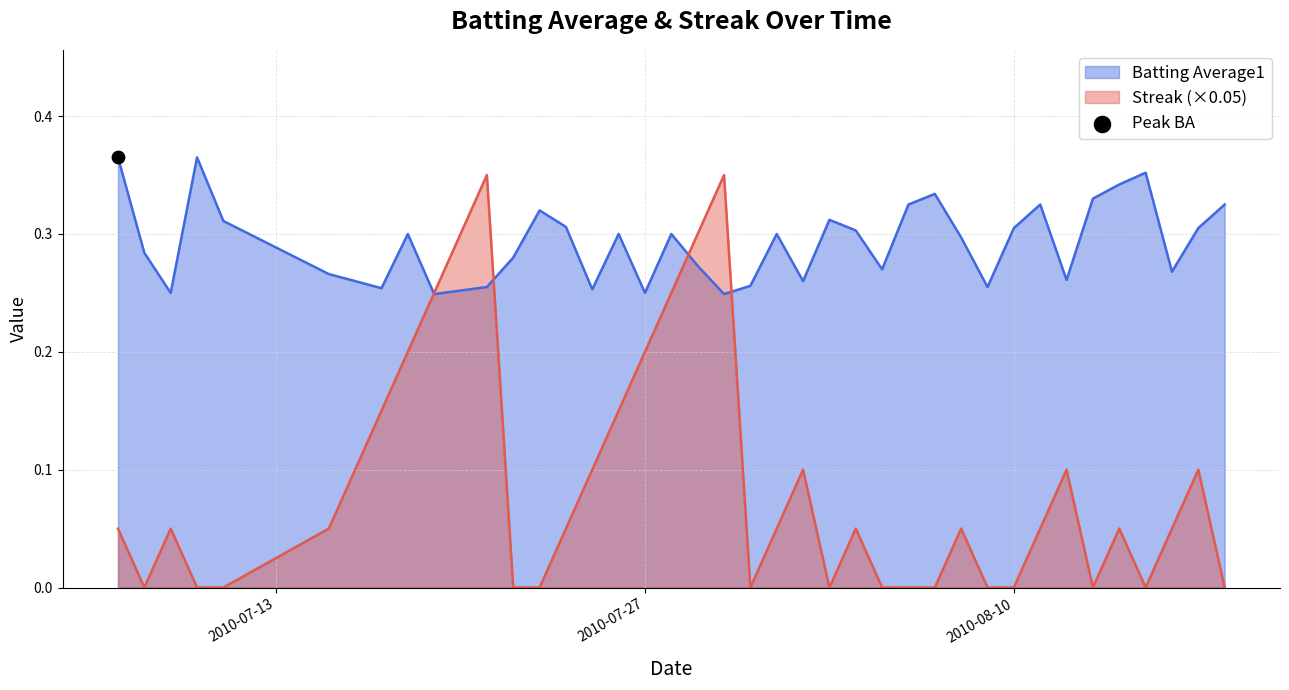

Is the value of Batting Average1 at 2010-07-10 greater than the value of Streak at 2010-07-15?

Yes